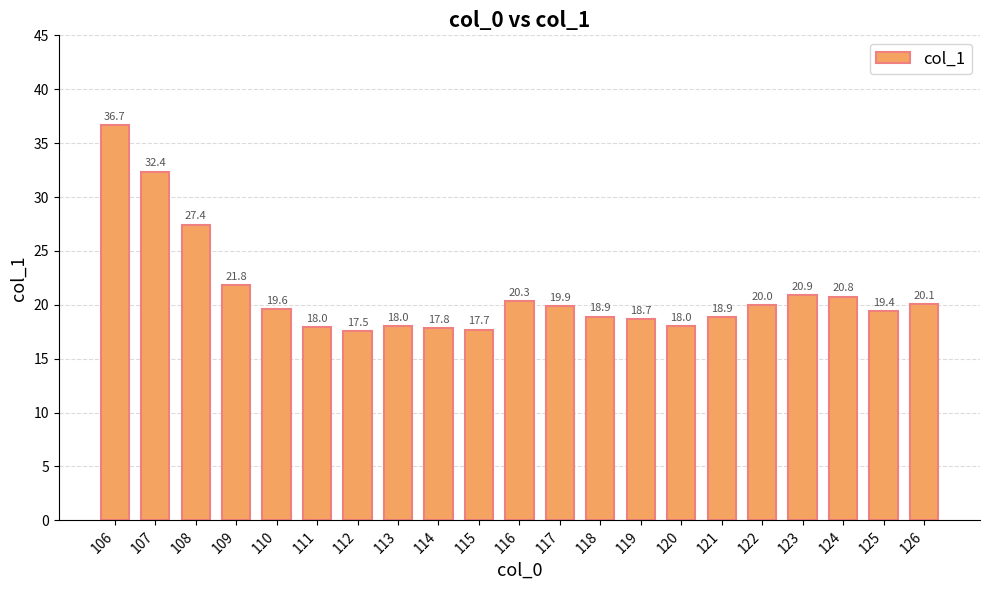

What is the minimum value shown in the chart?

17.5